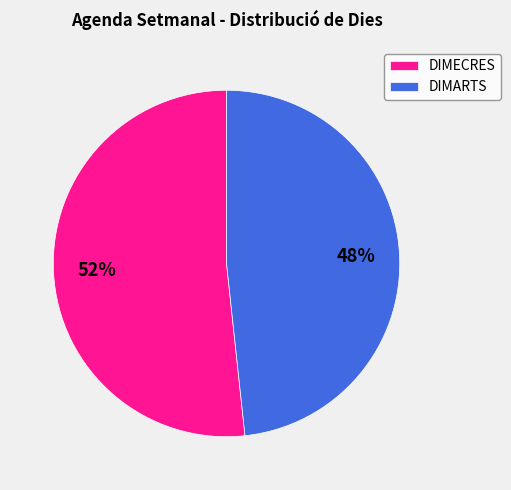

What is the ratio of the value at DIMECRES to the value at DIMARTS?

1.1